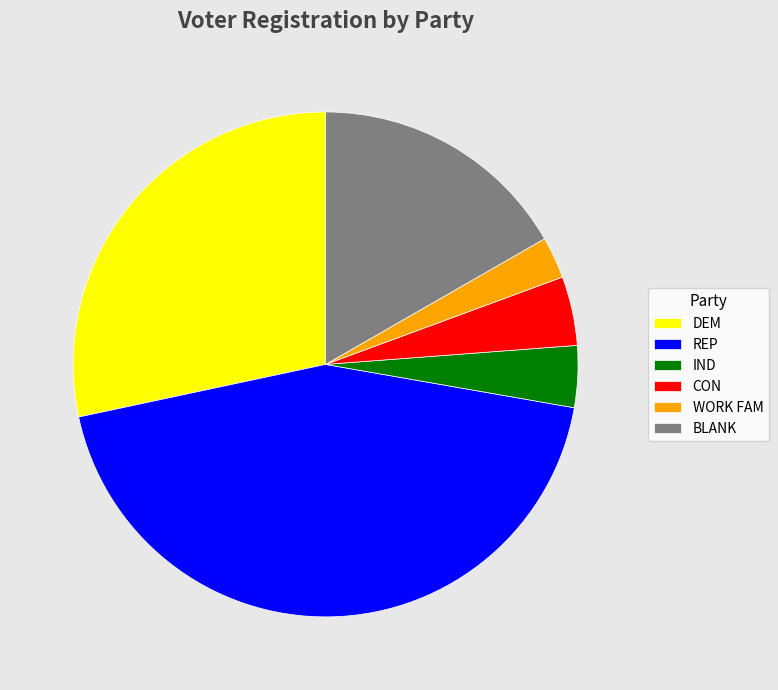

Combined, do IND and DEM account for over 50%?

No